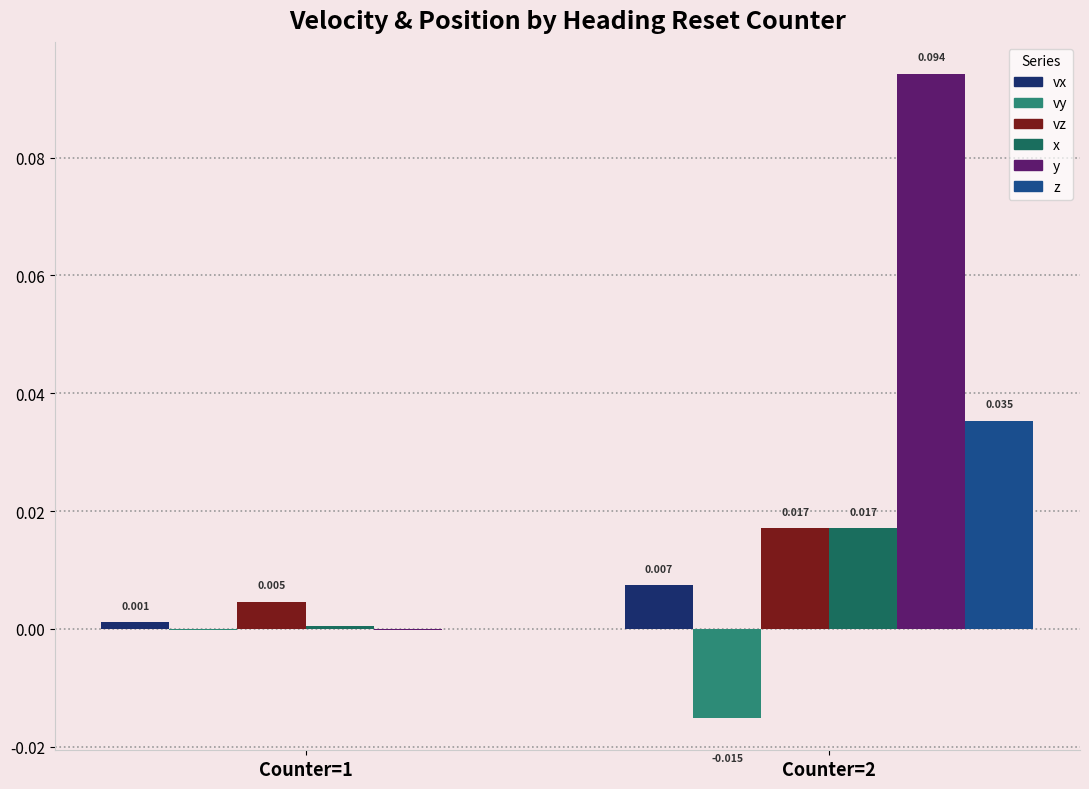

Which series changed the most between Counter=1 and Counter=2?

y